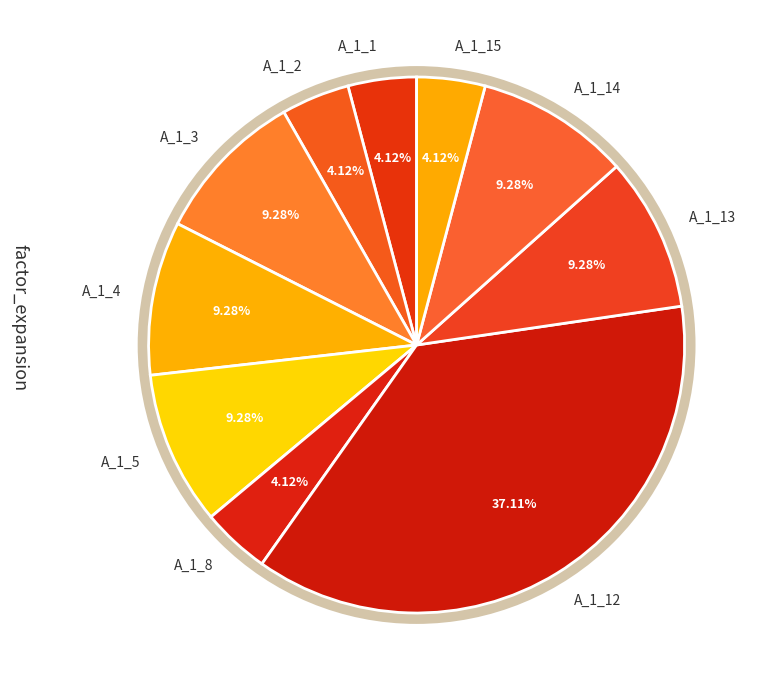

Approximately how many times larger is the value at A_1_2 compared to A_1_8?

1.0